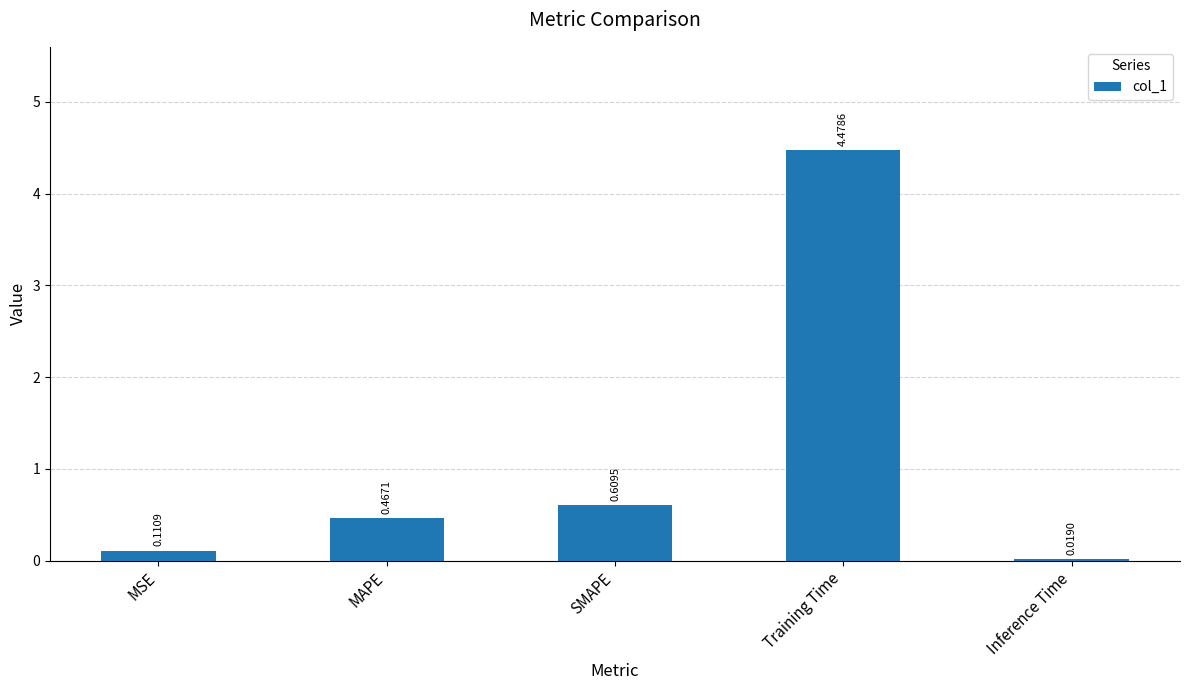

Where is the data nearest to the value 2?

SMAPE